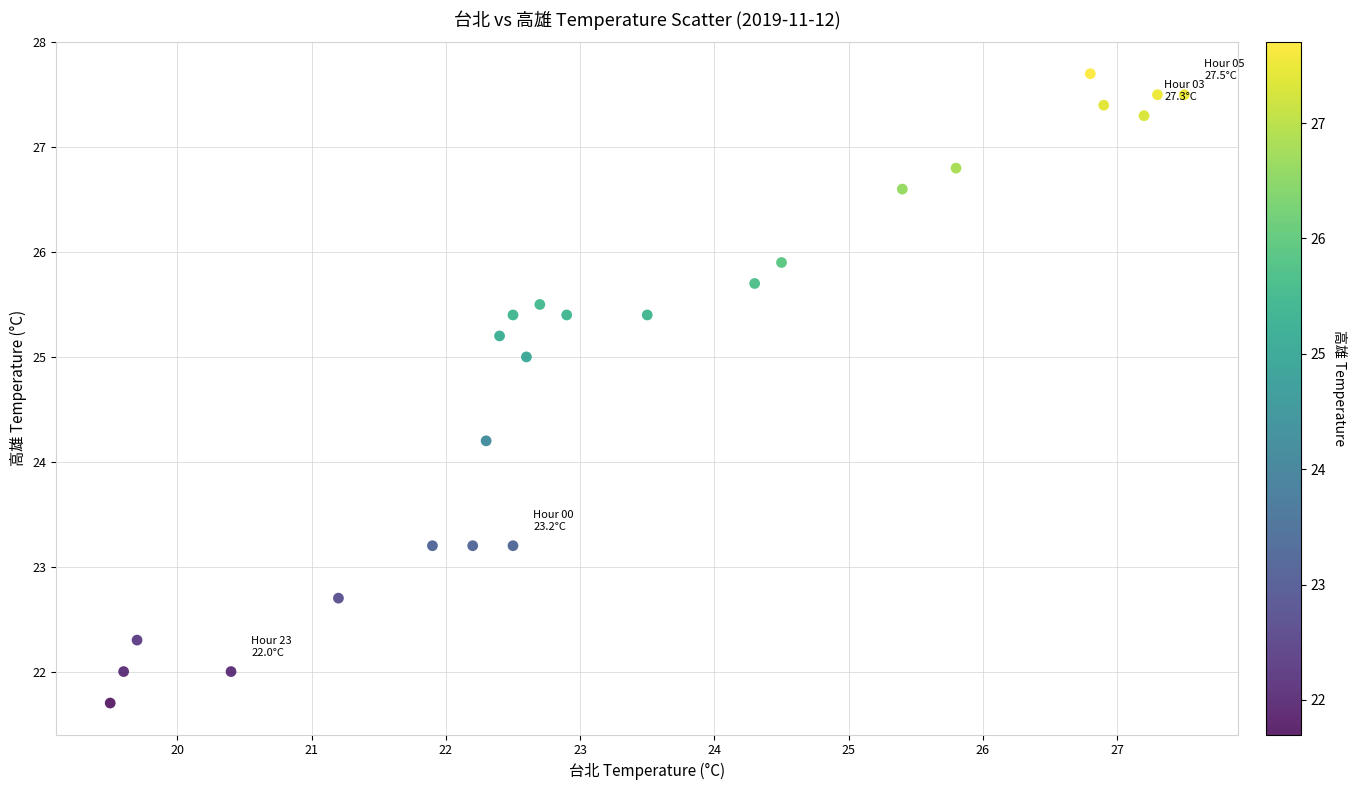

What is the range of Y values (max minus min)?

6.0